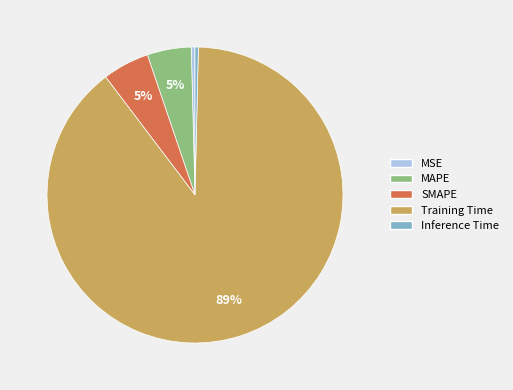

Combined, do Inference Time and MSE account for over 50%?

No